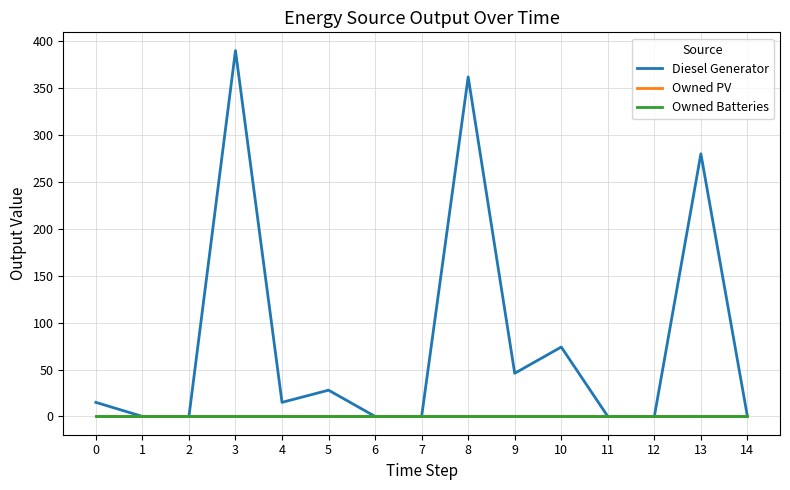

Is this an area chart (filled region under the line)?

No